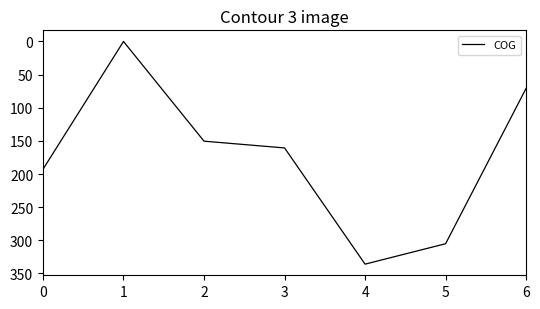

What is the ratio of the value at 6 to the value at 3?

0.4